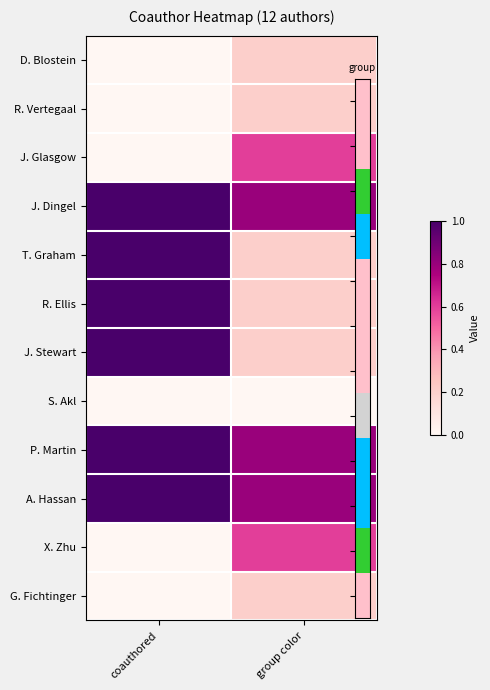

At which category is the sum across all series the highest?

coauthored